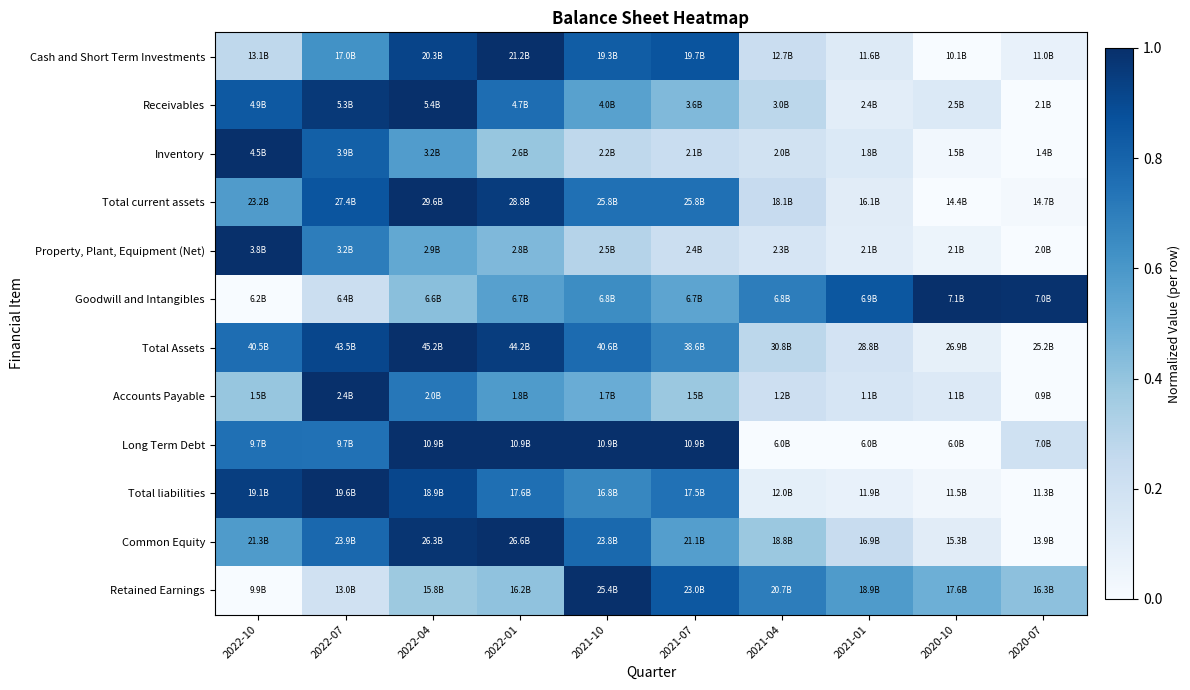

Count the number of data series in this chart.

12